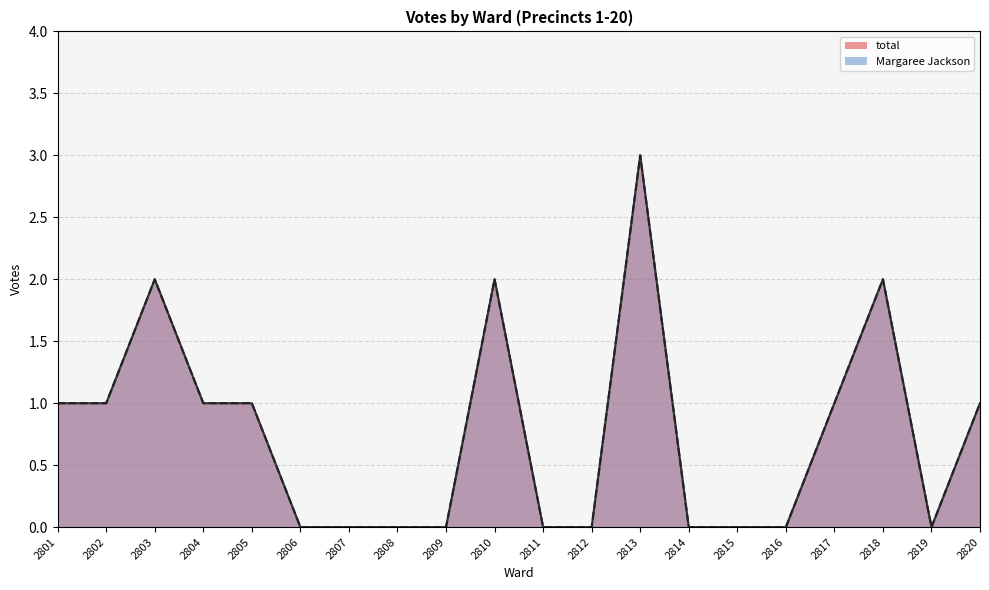

What is the sum of all total values?

15